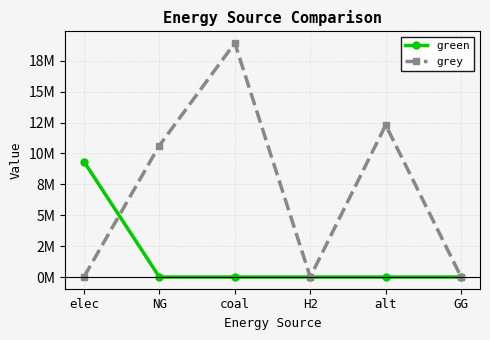

Between elec and coal, which is larger?

elec